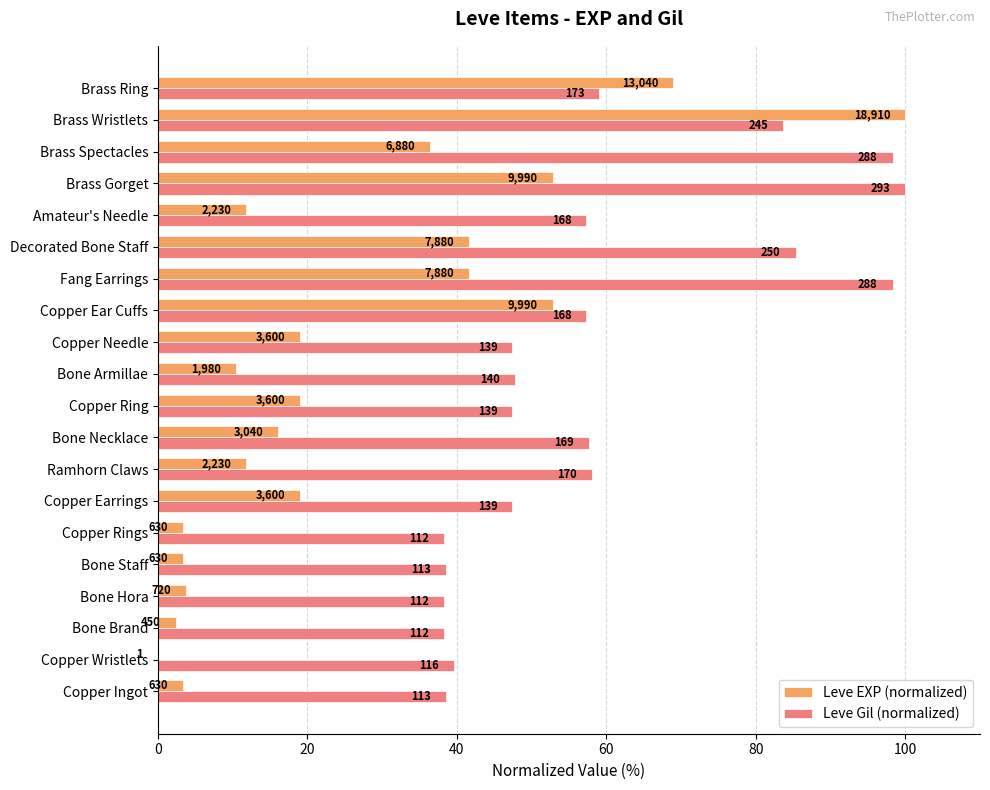

What position from the left is Copper Ingot?

1